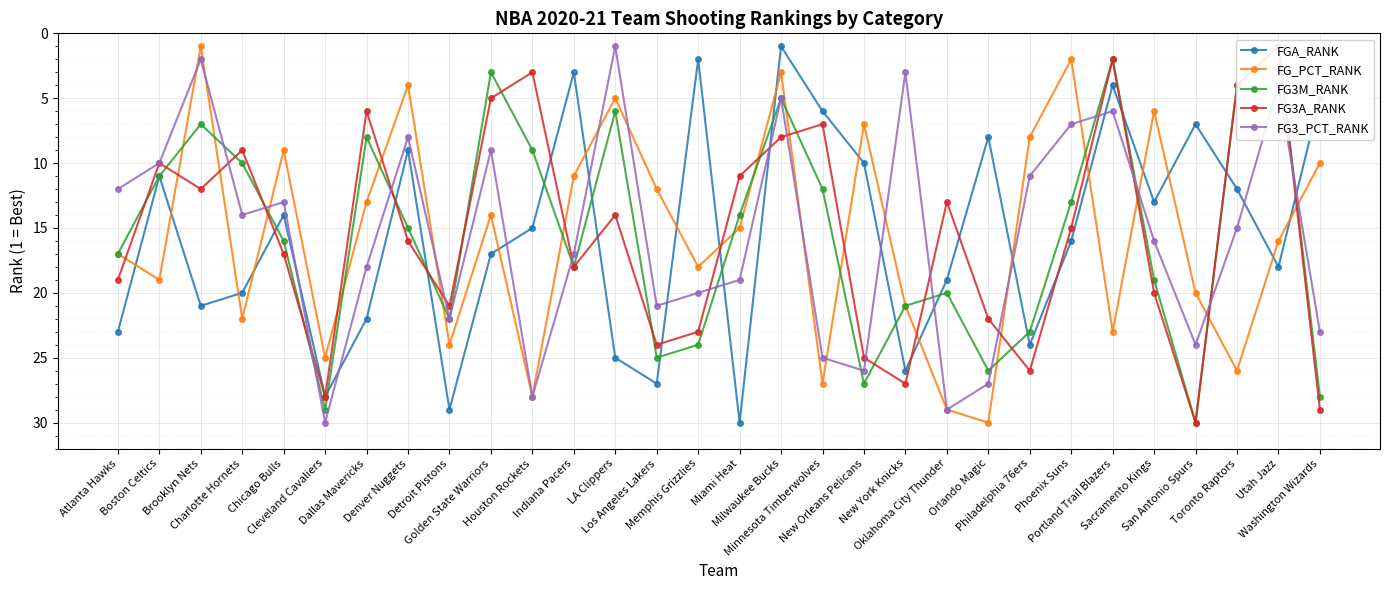

List the labels in order of FGA_RANK value, largest first.

Miami Heat, Detroit Pistons, Cleveland Cavaliers, Los Angeles Lakers, New York Knicks, LA Clippers, Philadelphia 76ers, Atlanta Hawks, Dallas Mavericks, Brooklyn Nets, Charlotte Hornets, Oklahoma City Thunder, Utah Jazz, Golden State Warriors, Phoenix Suns, Houston Rockets, Chicago Bulls, Sacramento Kings, Toronto Raptors, Boston Celtics, New Orleans Pelicans, Denver Nuggets, Orlando Magic, San Antonio Spurs, Minnesota Timberwolves, Washington Wizards, Portland Trail Blazers, Indiana Pacers, Memphis Grizzlies, Milwaukee Bucks